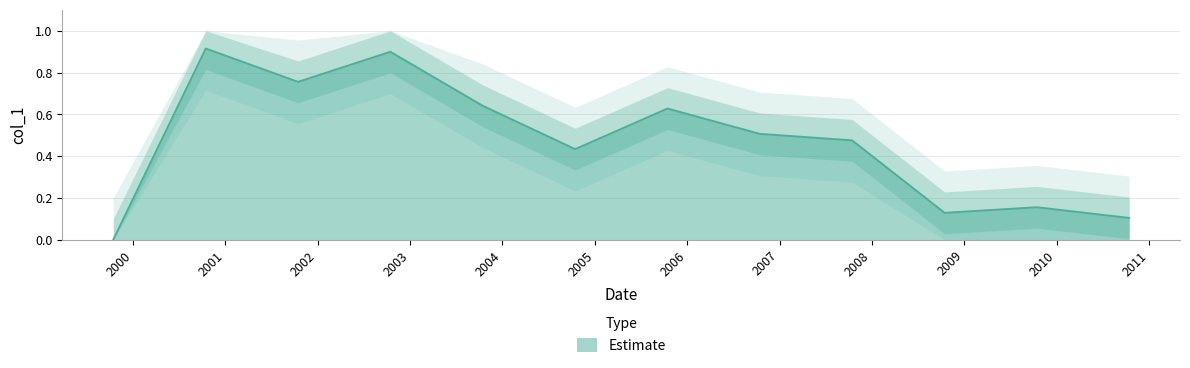

At which category does the data reach its first local valley?

2001-10-15